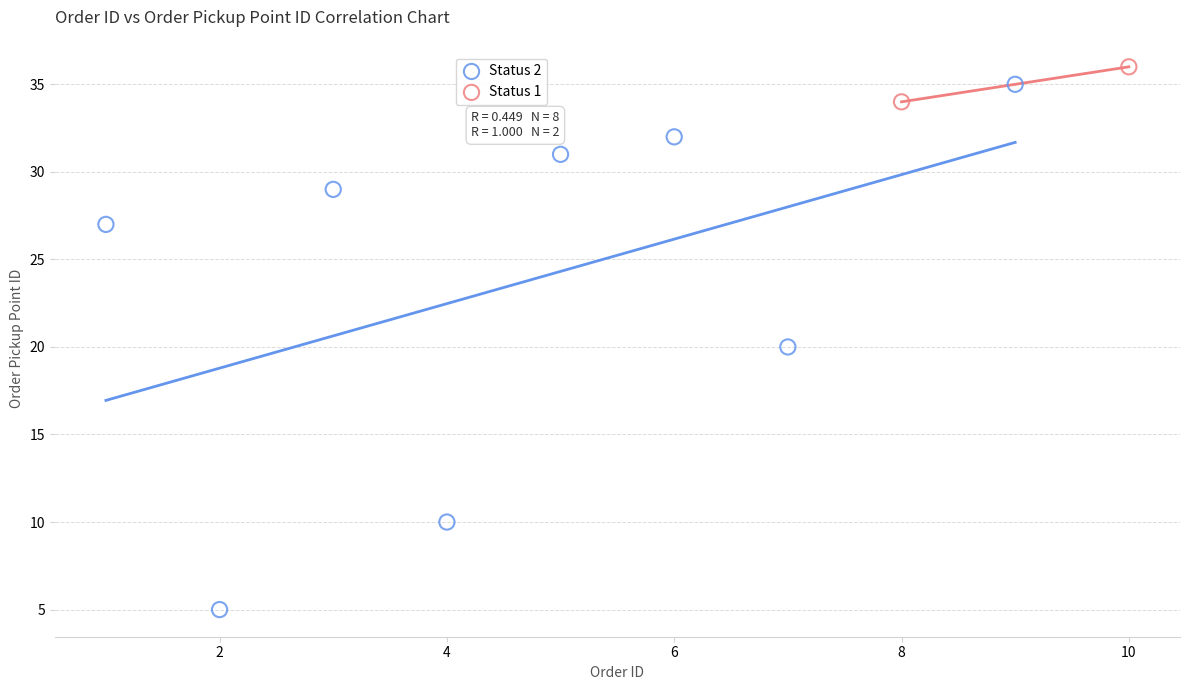

Which series contains the highest Y value?

Status 1